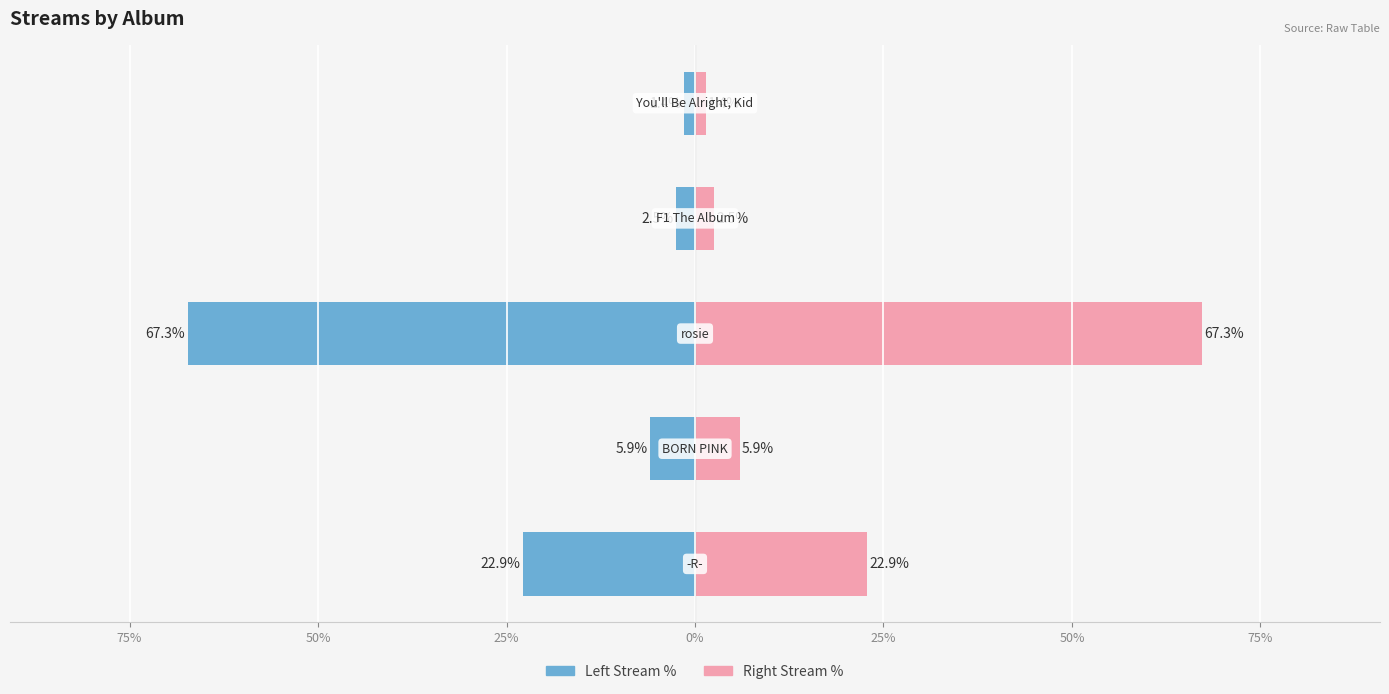

How many series are shown in this chart?

2